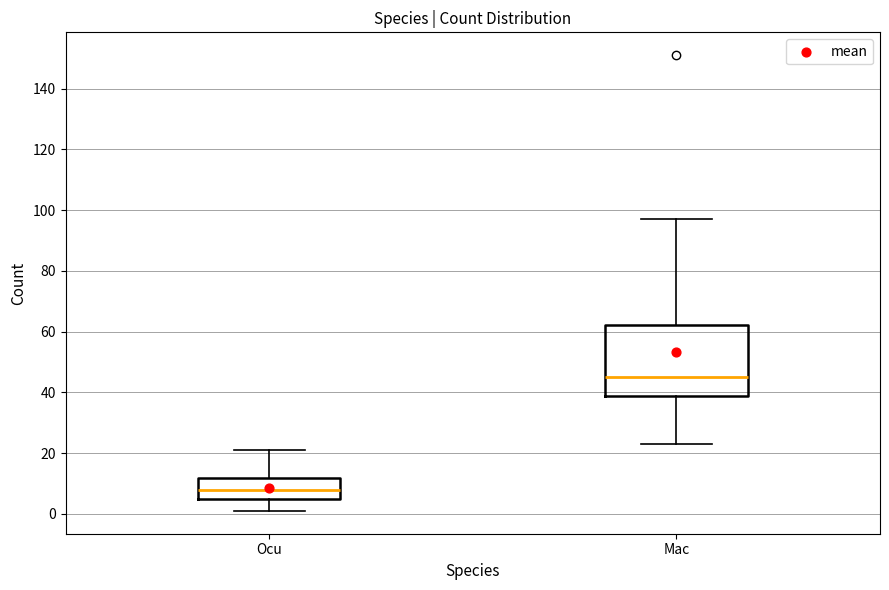

Which box's median line is the lowest?

Ocu